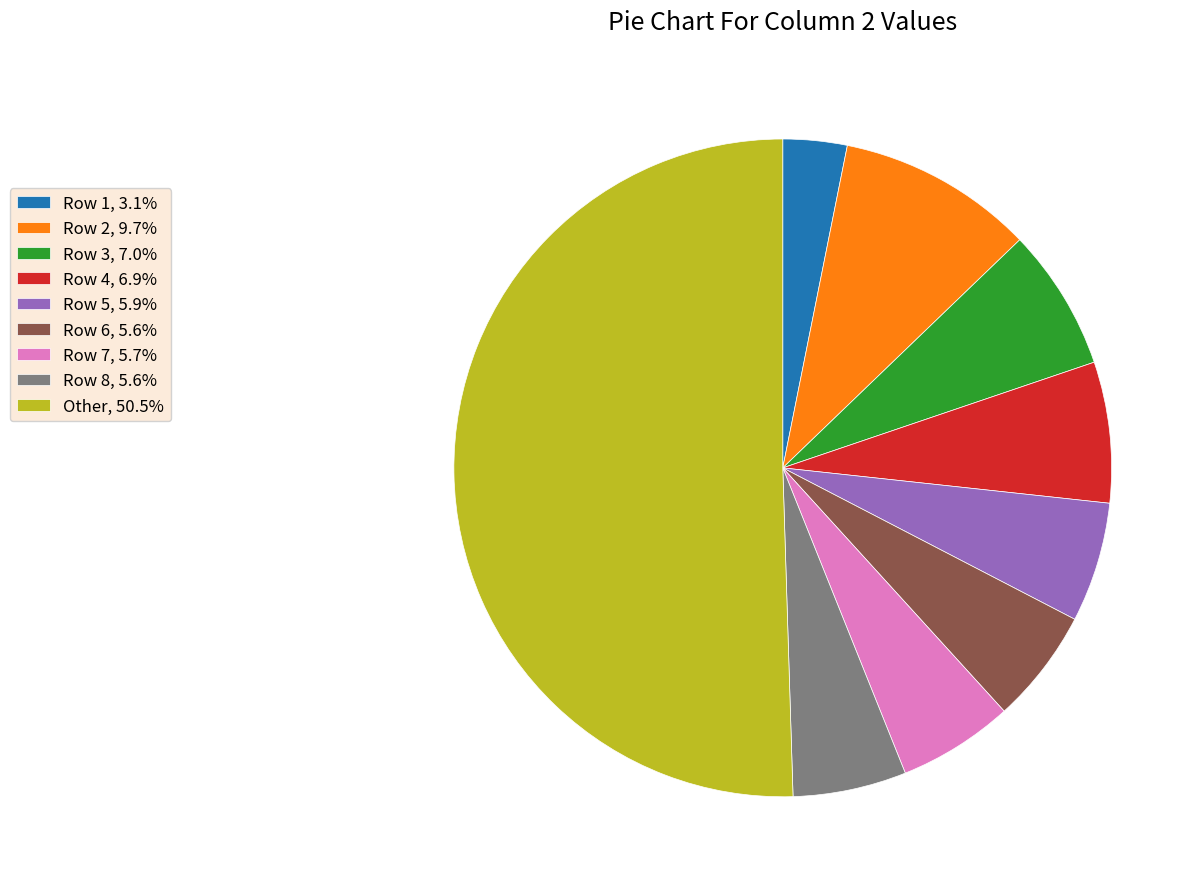

Is Row 4, 6.9% the majority of the pie?

No